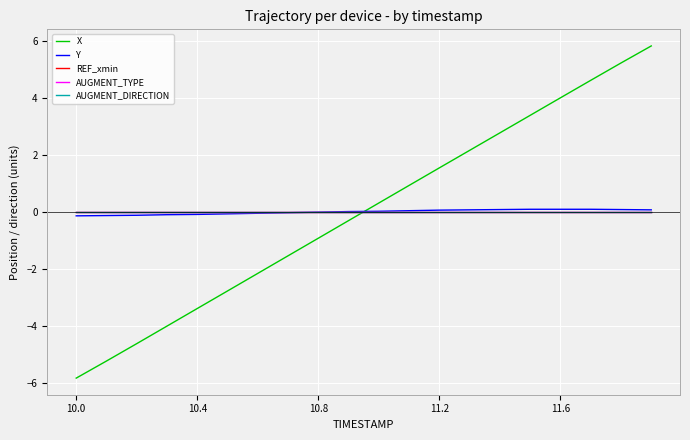

Does the chart display data point markers on the line(s)?

No